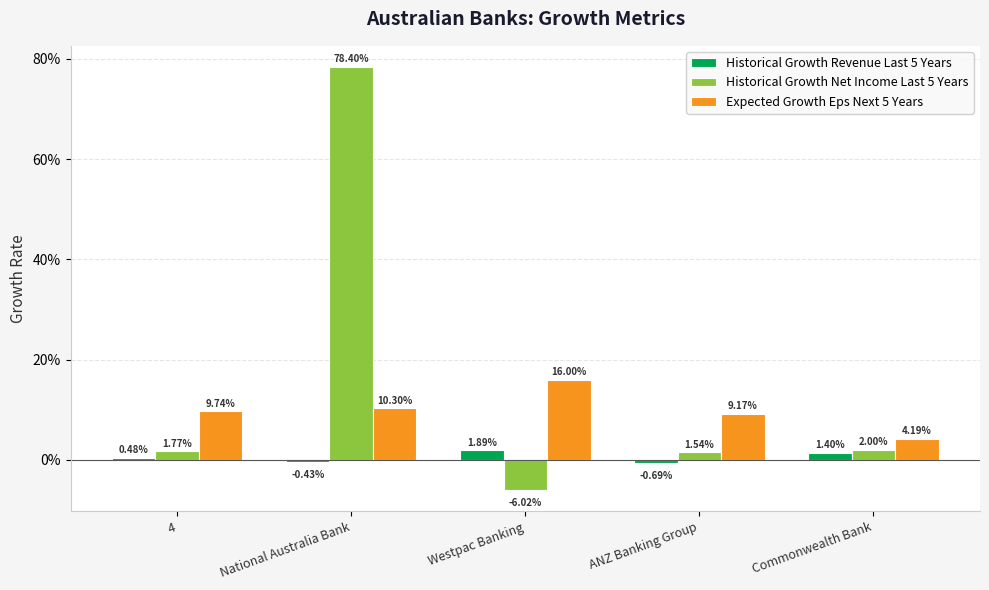

True or false: Historical Growth Net Income Last 5 Years has a value of 0.0 at Commonwealth Bank.

False